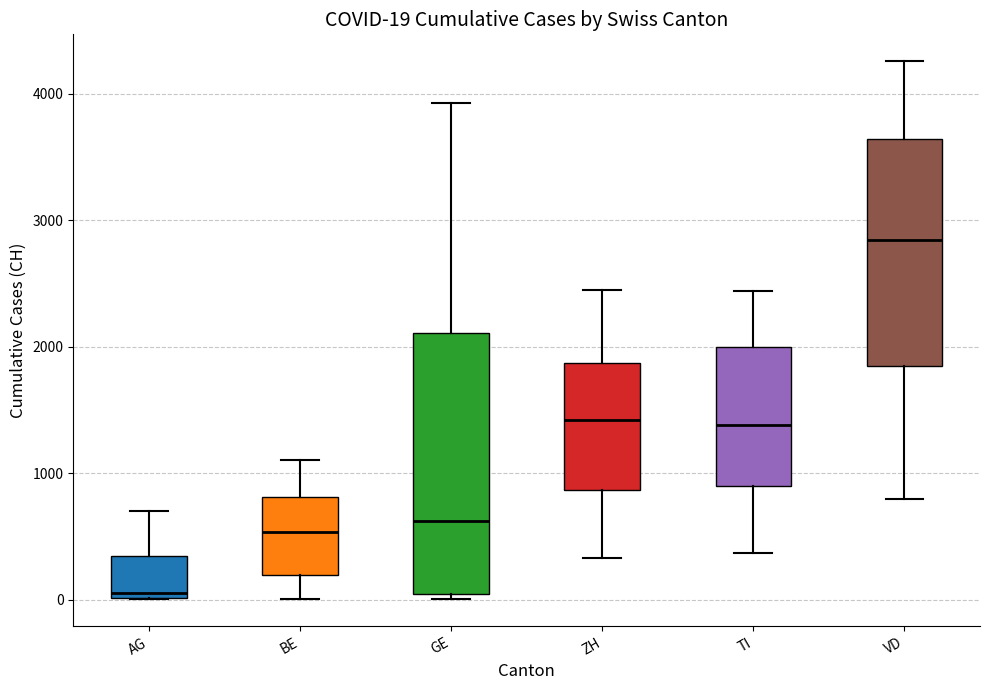

Which box is the tallest, from its lower edge to its upper edge?

GE